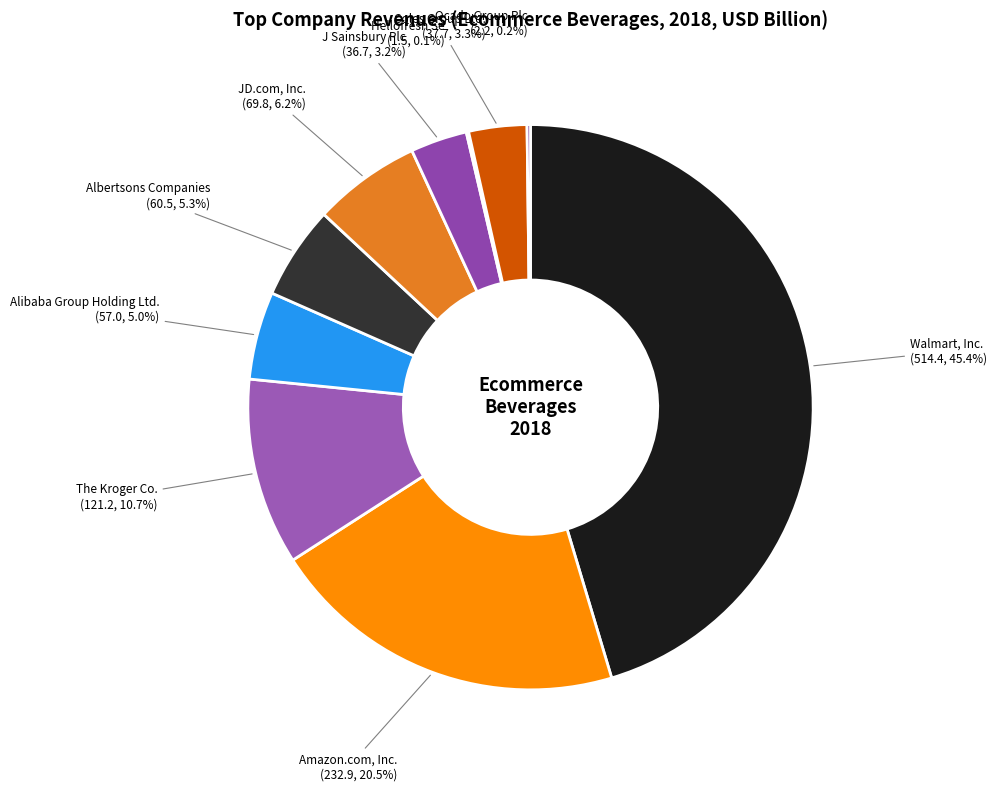

Combined, do JD.com, Inc. and Walmart, Inc. account for over 50%?

Yes